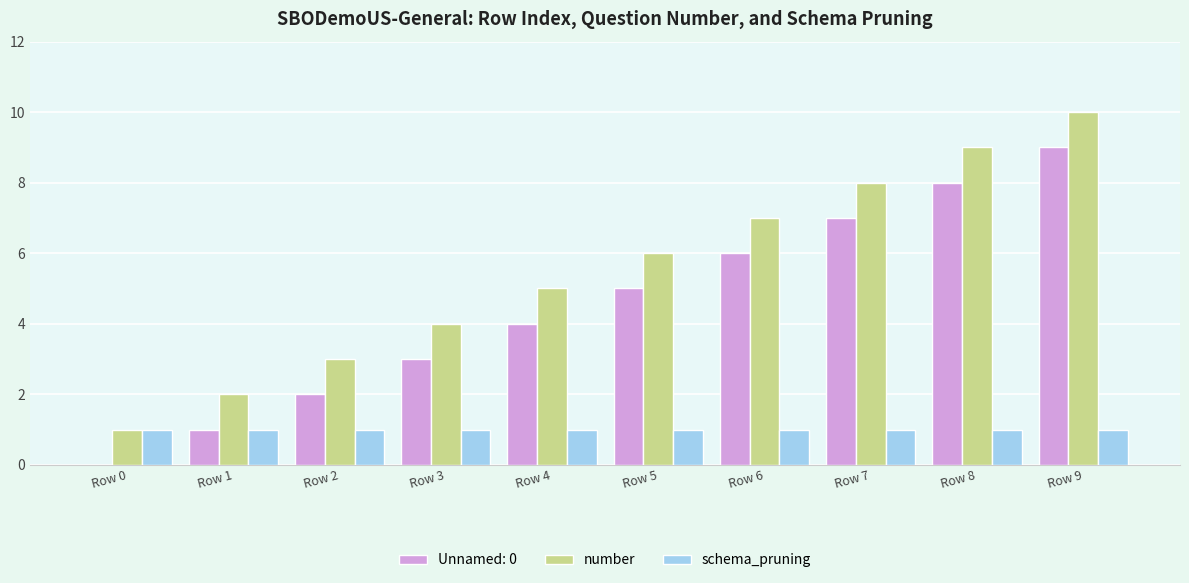

How many number values are between 3 and 8?

6